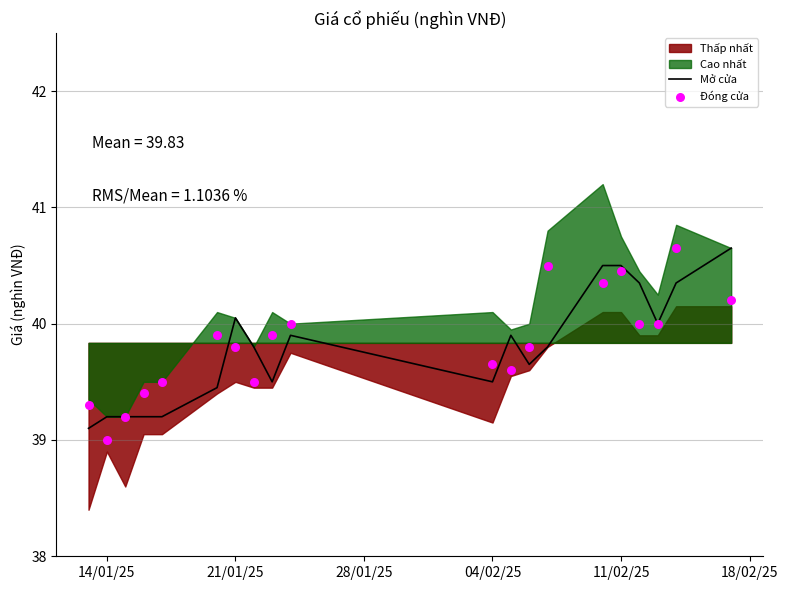

What is the lowest value of the Mở cửa series?

39.1